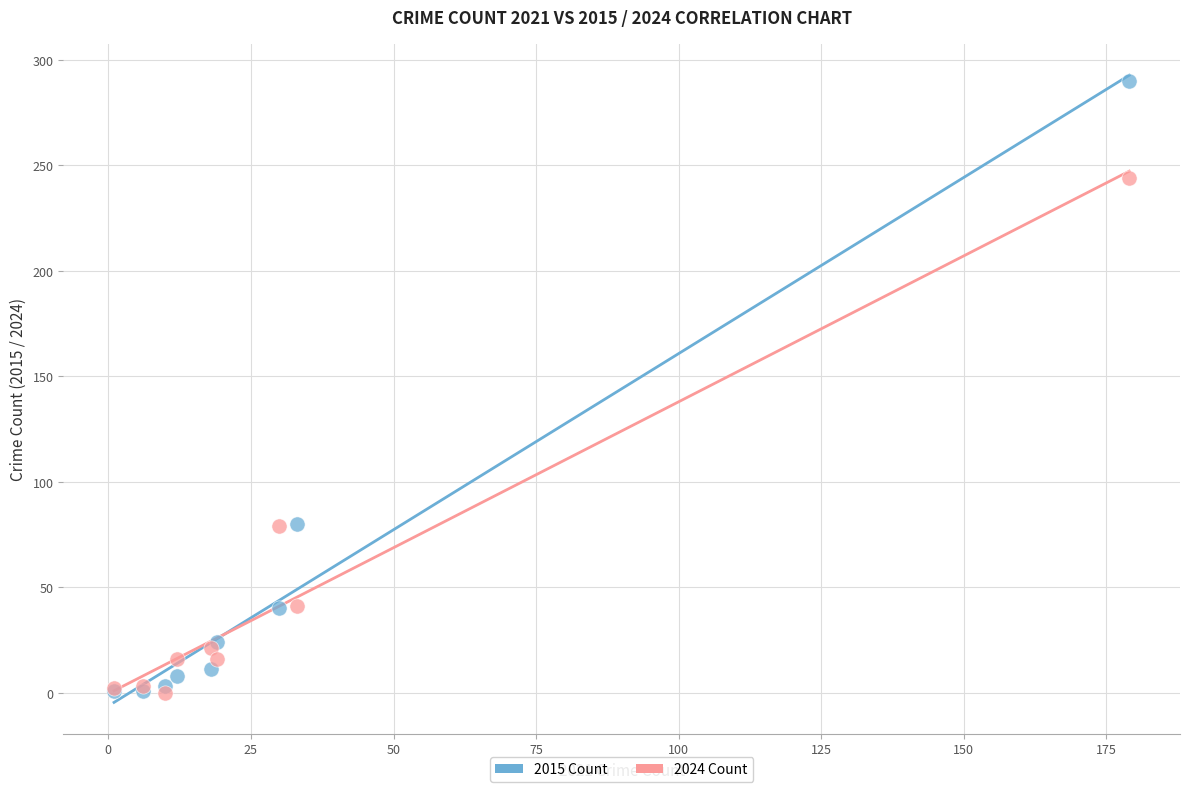

What are all the series names shown in the legend?

2015 Count, 2024 Count